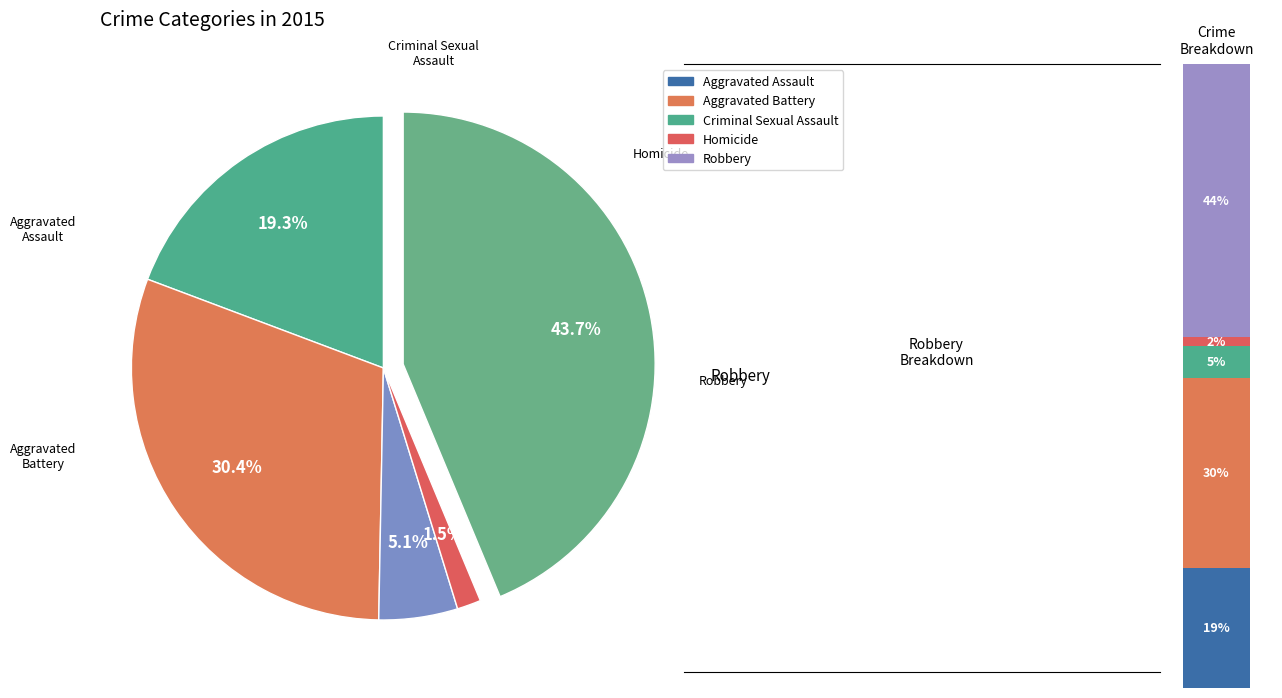

To the nearest percent, what is the difference between the Criminal Sexual Assault and Aggravated Battery slice percentages?

25%